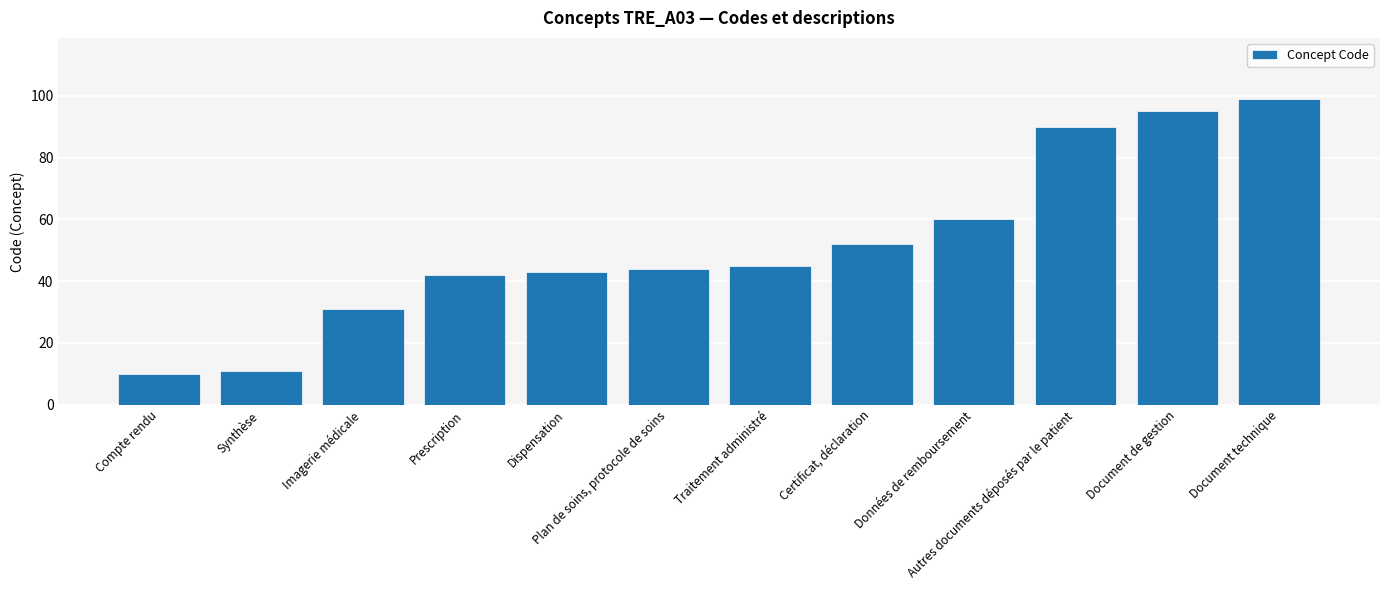

Reading left to right, transcribe all the data shown in this chart.

Compte rendu=10	Synthèse=11	Imagerie médicale=31	Prescription=42	Dispensation=43	Plan de soins, protocole de soins=44	Traitement administré=45	Certificat, déclaration=52	Données de remboursement=60	Autres documents déposés par le patient=90	Document de gestion=95	Document technique=99